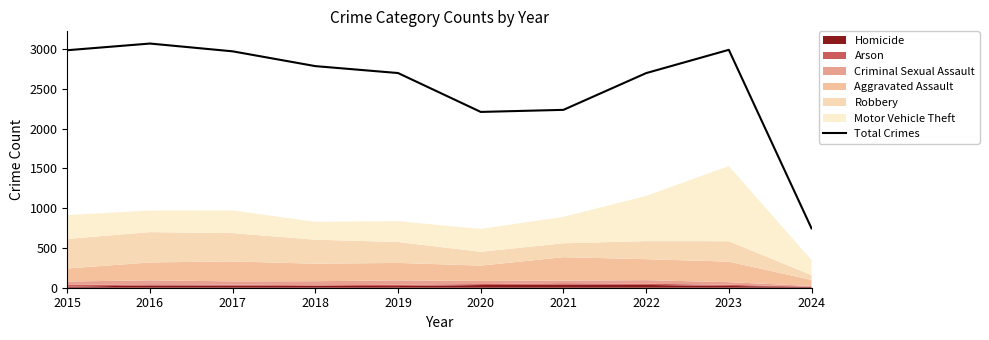

Reading right to left, what are all the values shown in this chart?

747	2992	2699	2237	2211	2700	2787	2973	3071	2987